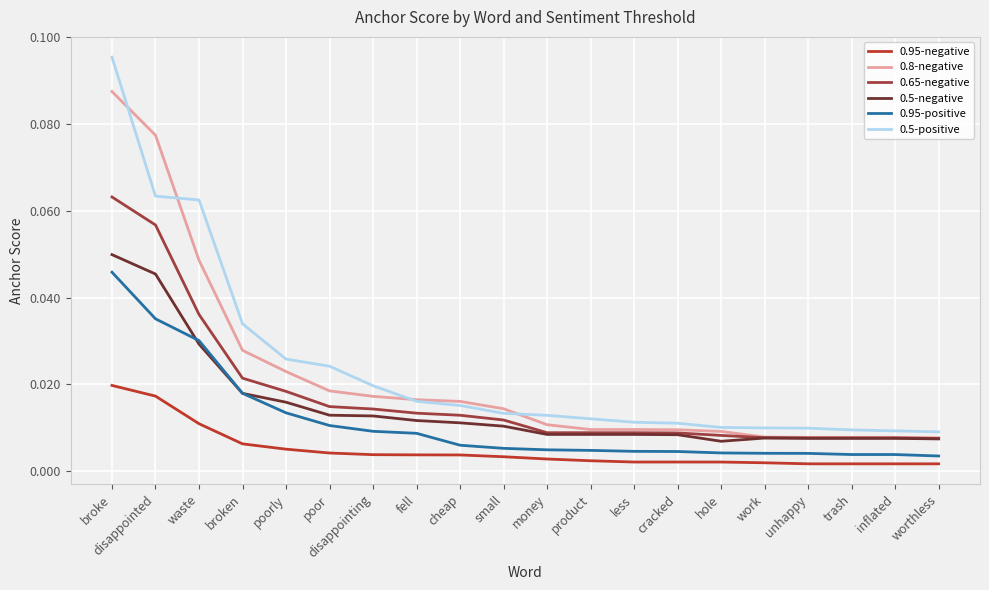

How many times do 0.5-negative and 0.95-positive cross each other?

2